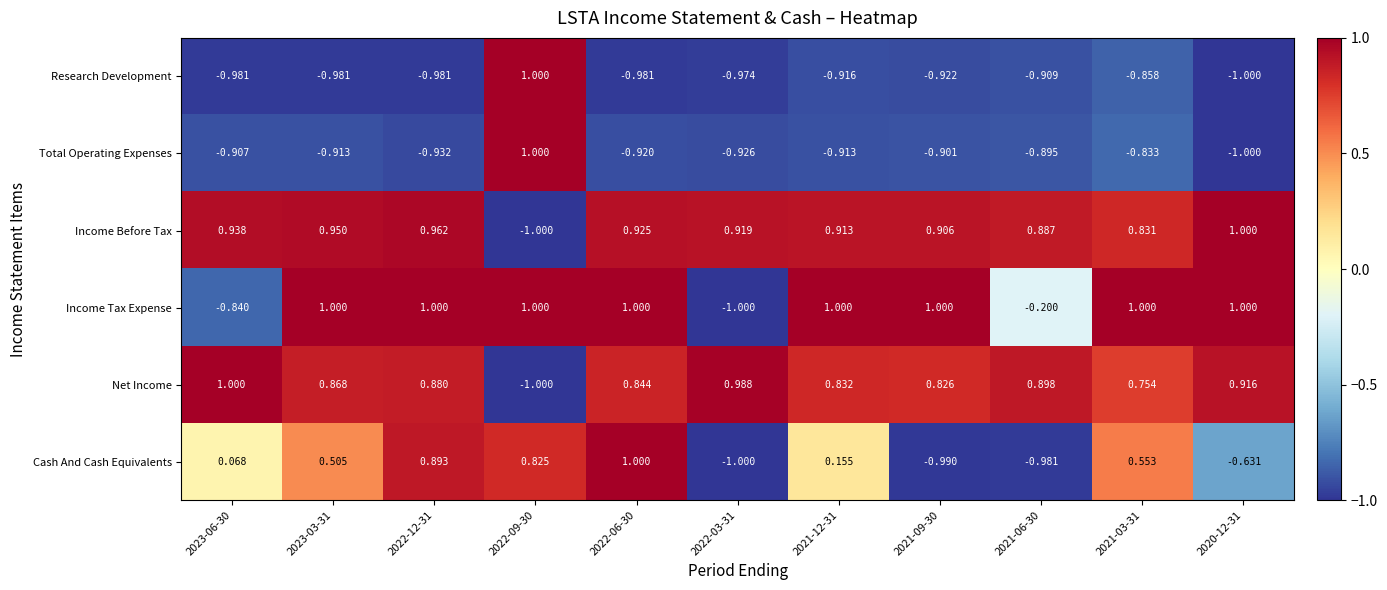

What is the minimum value shown in the chart?

-1.0